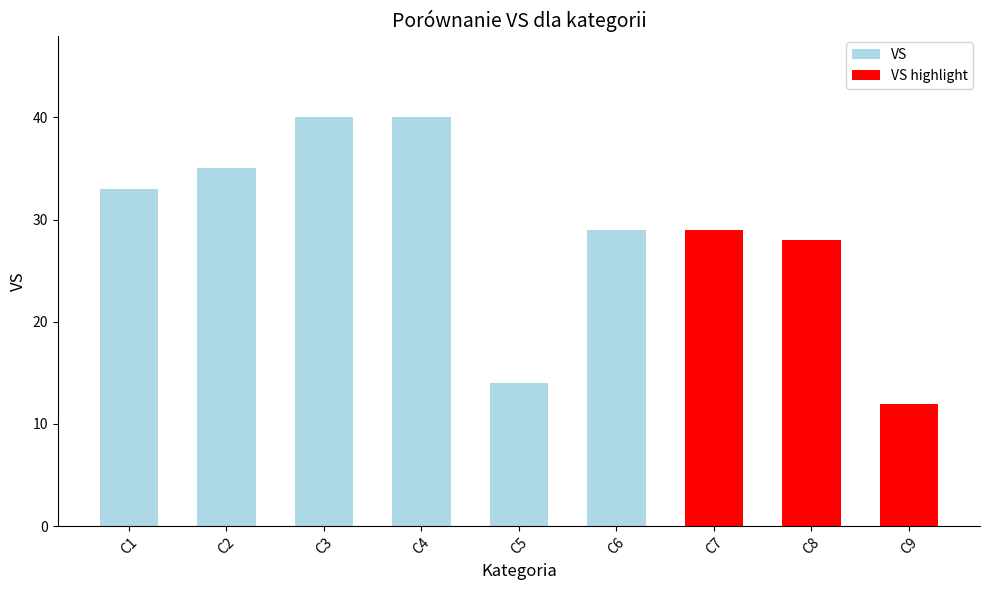

The chart shows a value of 12 at C9. True or false?

True